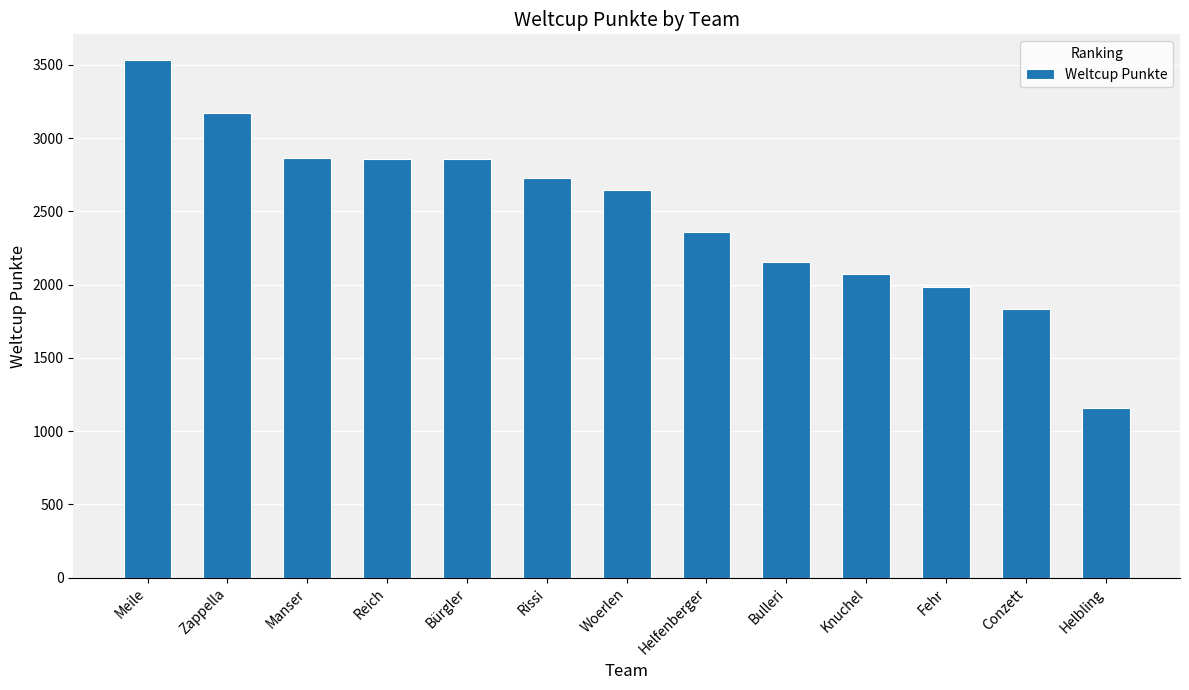

At which label does the data first exceed 2647?

Meile